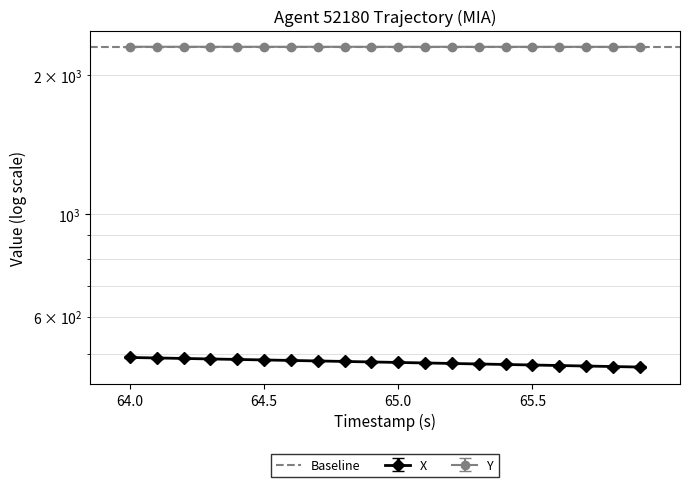

Between 65.7 and 65.2, which is larger?

65.2